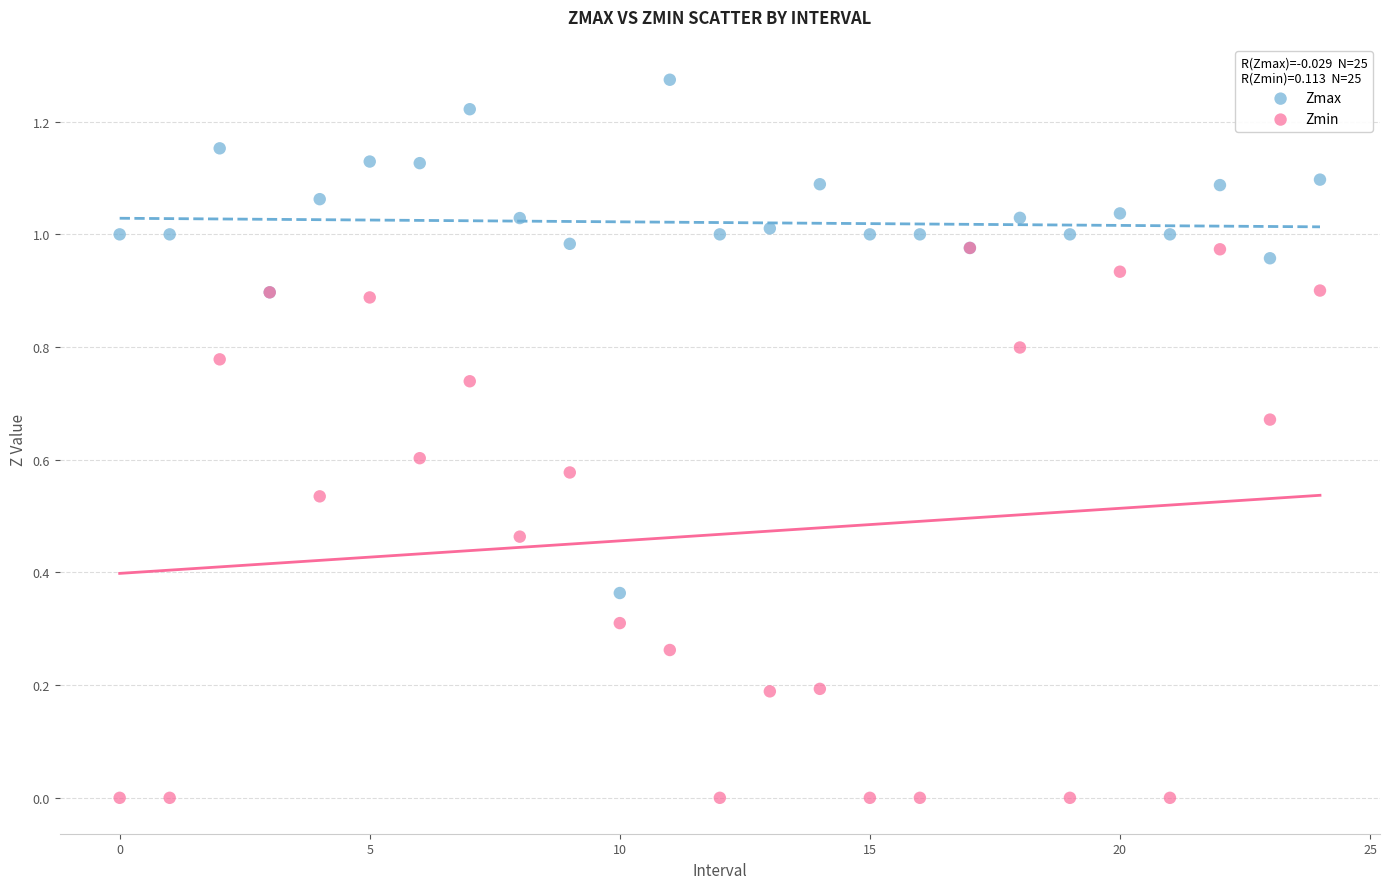

Which series has the widest spread of Y values?

Zmin